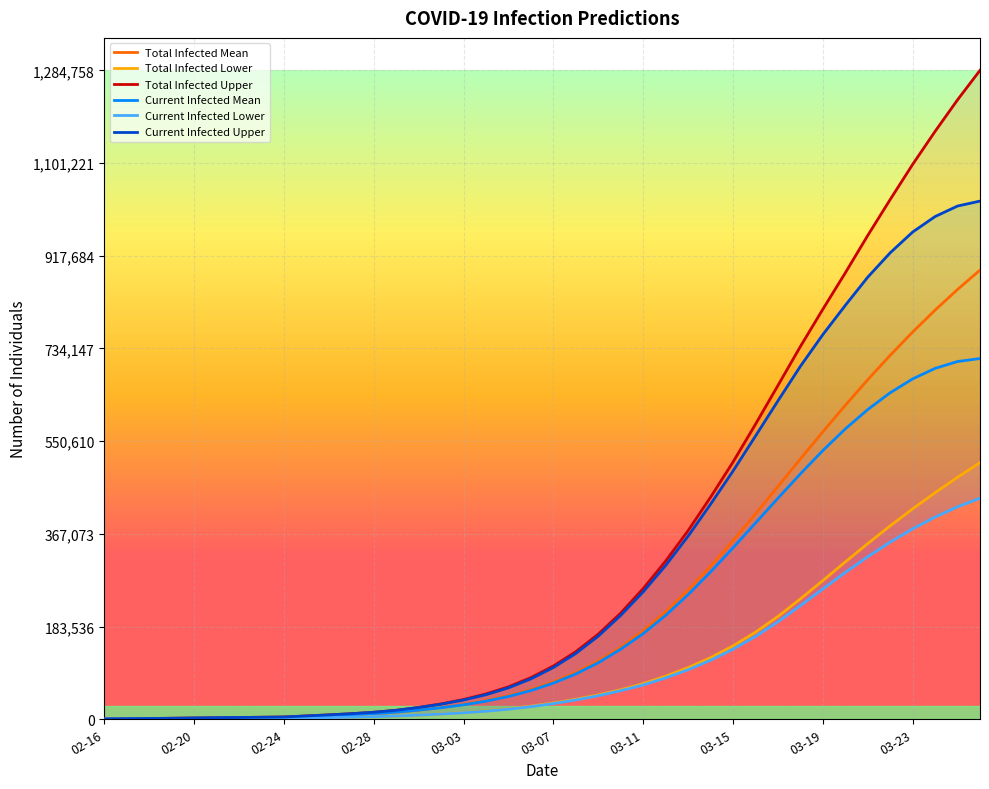

What is the difference between the maximum and second lowest values in the Total Infected Lower series?

507728